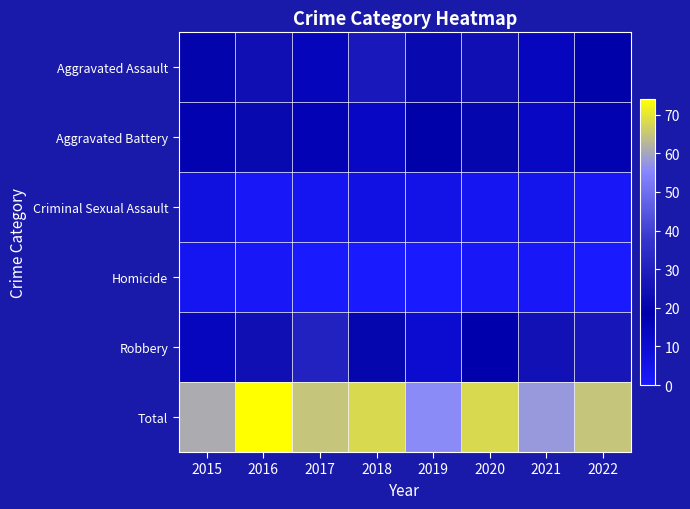

At how many categories does at least one series exceed 14?

8